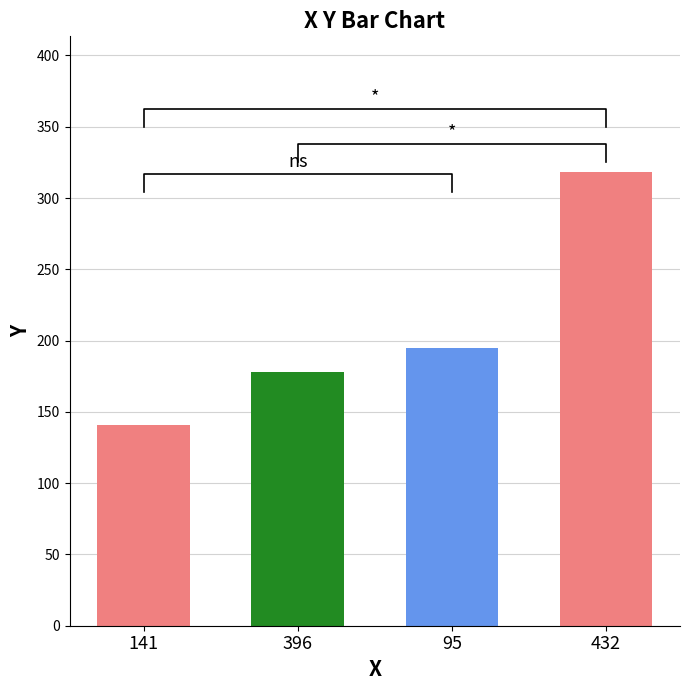

Reading left to right, what are all the values shown in this chart?

141=141	396=178	95=195	432=318